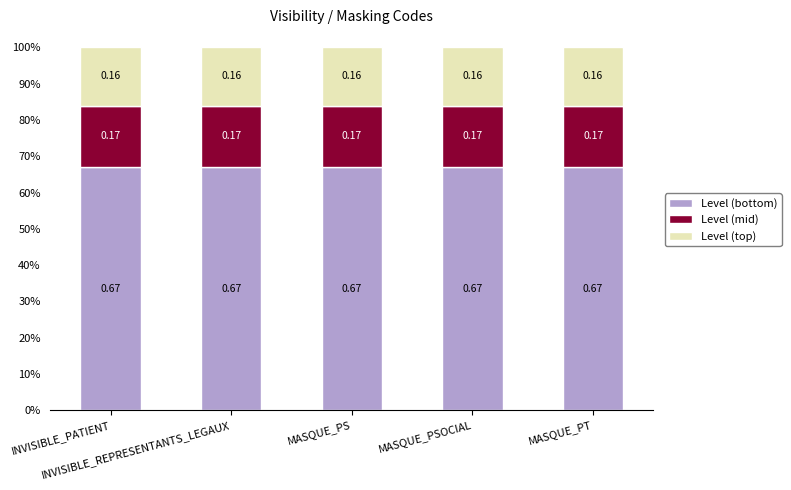

What is the sum of the Level (mid) values at INVISIBLE_PATIENT and MASQUE_PT?

0.3